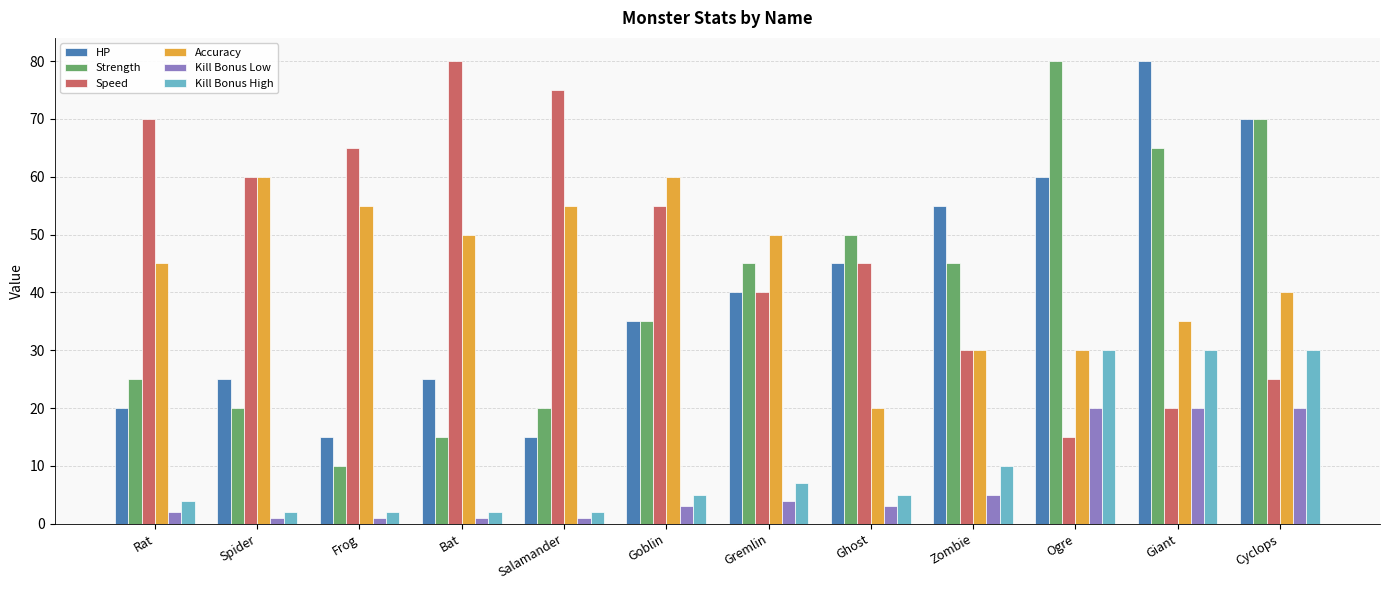

Rank the series at Rat from lowest to highest value.

Kill Bonus Low, Kill Bonus High, HP, Strength, Accuracy, Speed